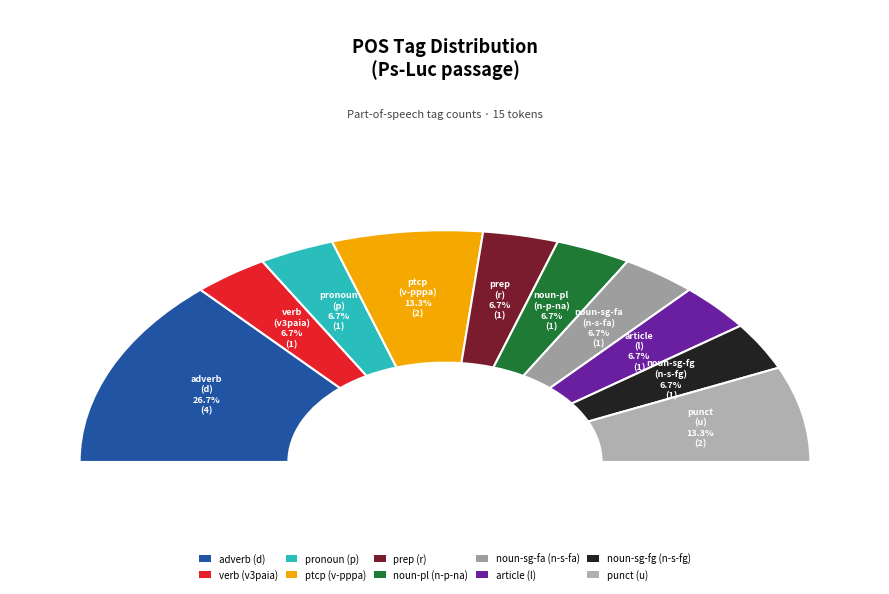

Rank the categories by value from lowest to highest.

v3paia---, p-p---mn-, r--------, n-p---na-, n-s---fa-, l-s---fg-, n-s---fg-, v-pppamn-, u--------, d--------